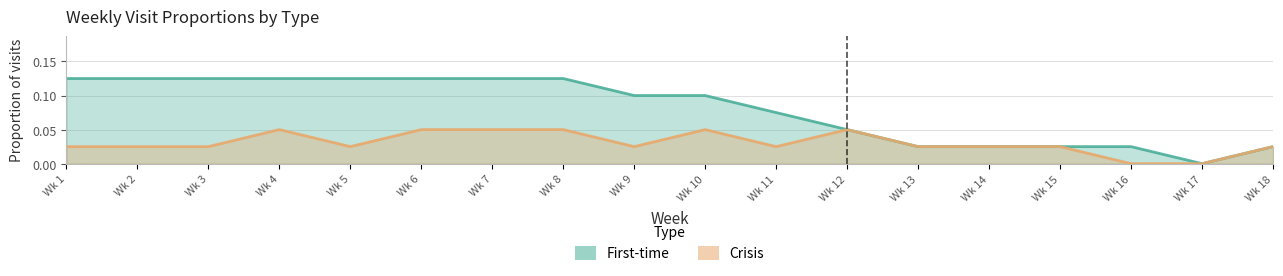

At which label is Crisis closest to 0?

Wk 16